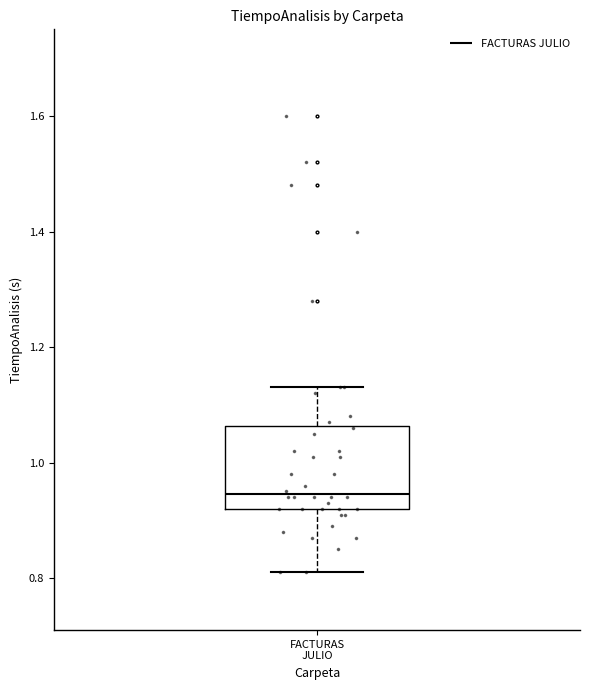

Transcribe this box plot: give where the median line is, the range the box spans, and where the two whiskers end, as read against the y-axis. The values are not printed on the chart, so give them approximately, as read against the axis.

median 0.94, box 0.92 to 1.06, whiskers 0.82 to 1.14